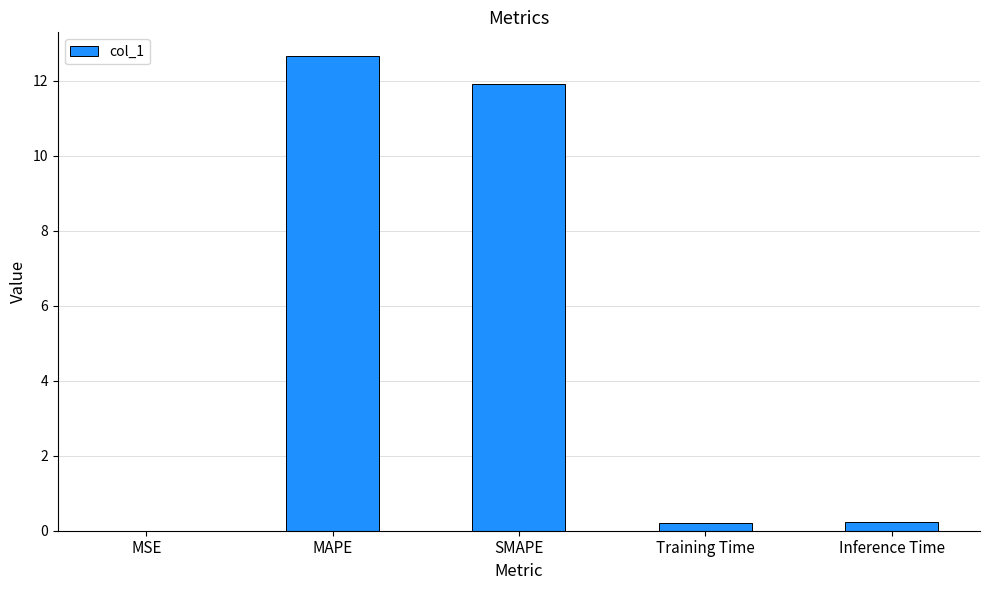

What is the sum of the values at MAPE and SMAPE?

24.6